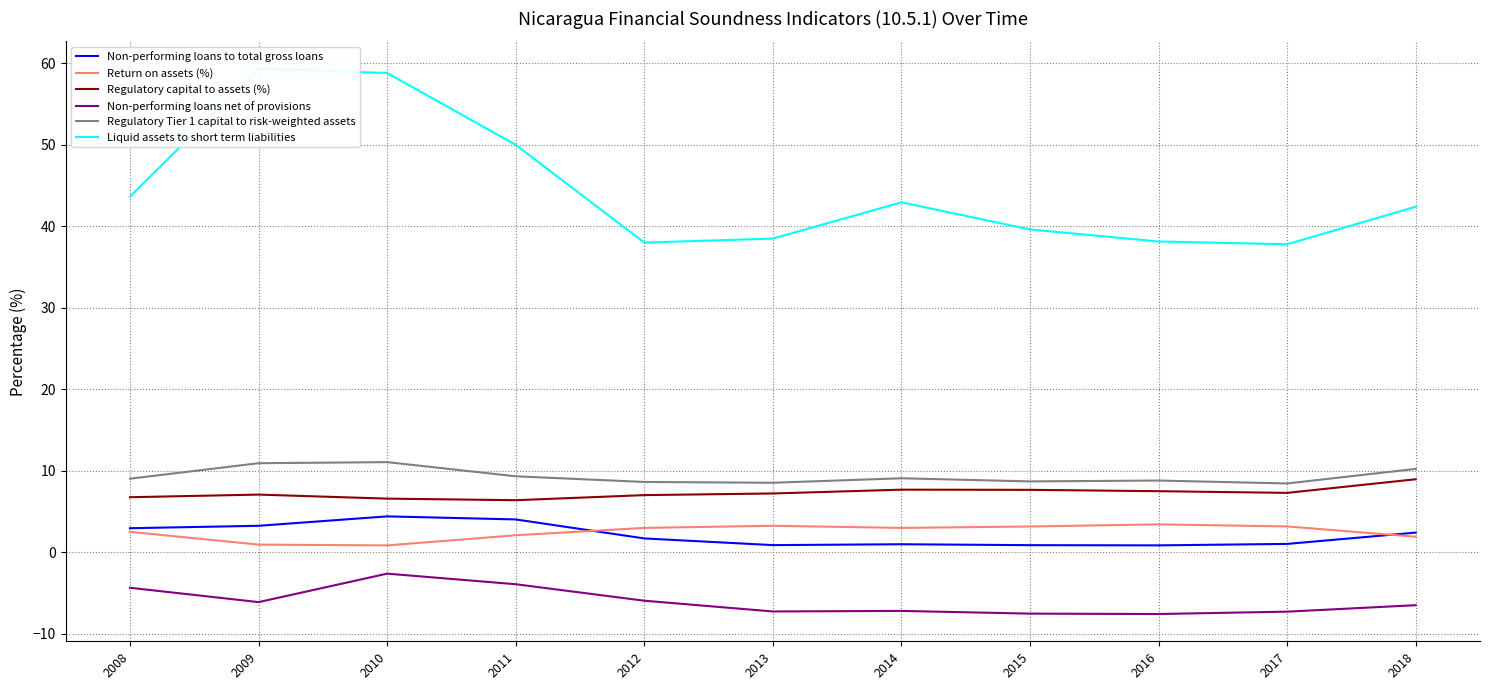

What is the sum of the Regulatory Tier 1 capital to risk-weighted assets values at 2013 and 2017?

17.0